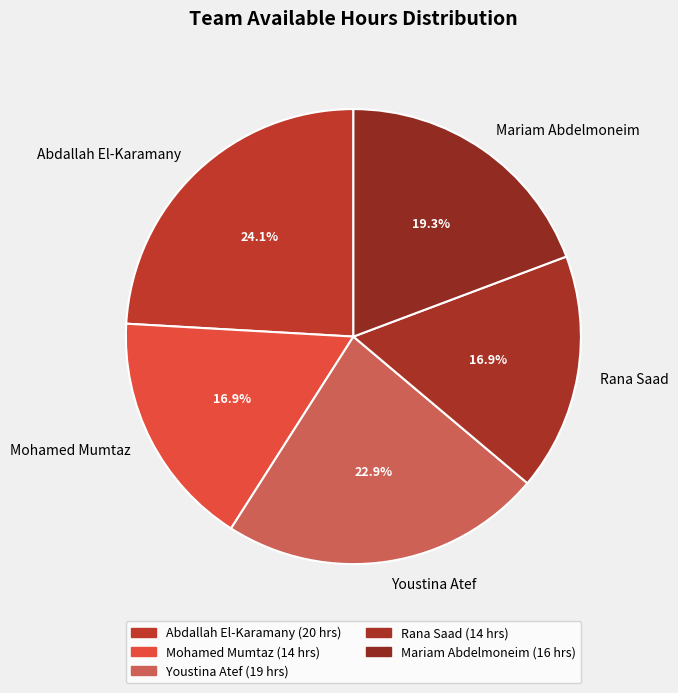

Does Abdallah El-Karamany account for over 50% of the chart?

No